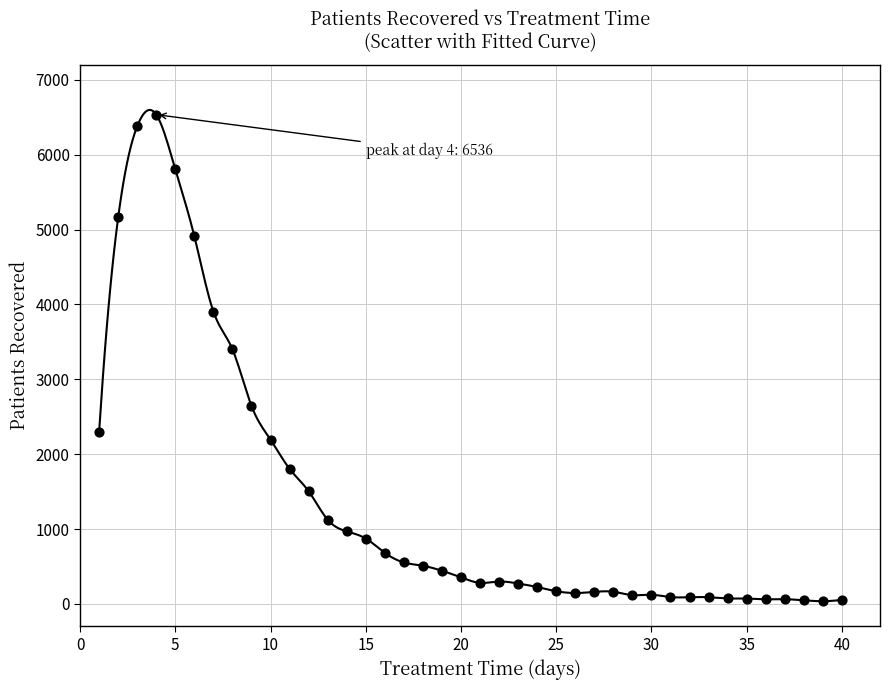

What Y value in the scatter plot is closest to 3286?

3401